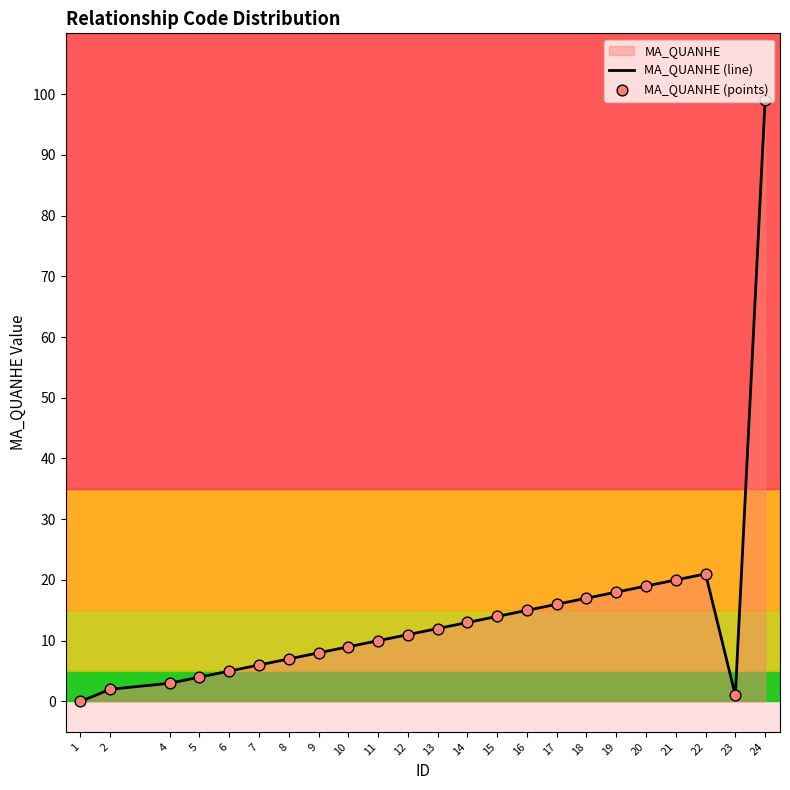

At which category is the sum across all series the highest?

24